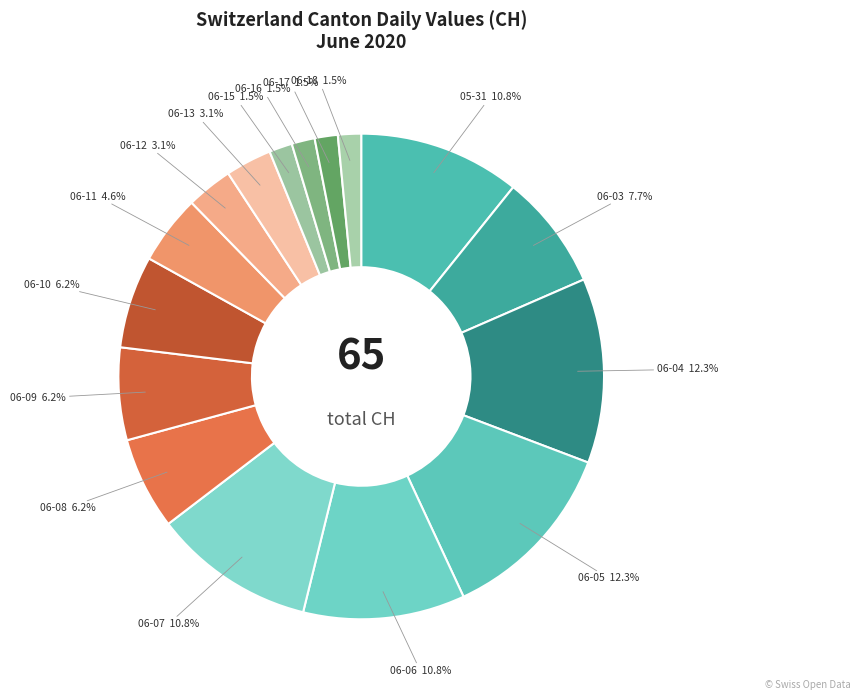

How many slices are in this pie chart?

16